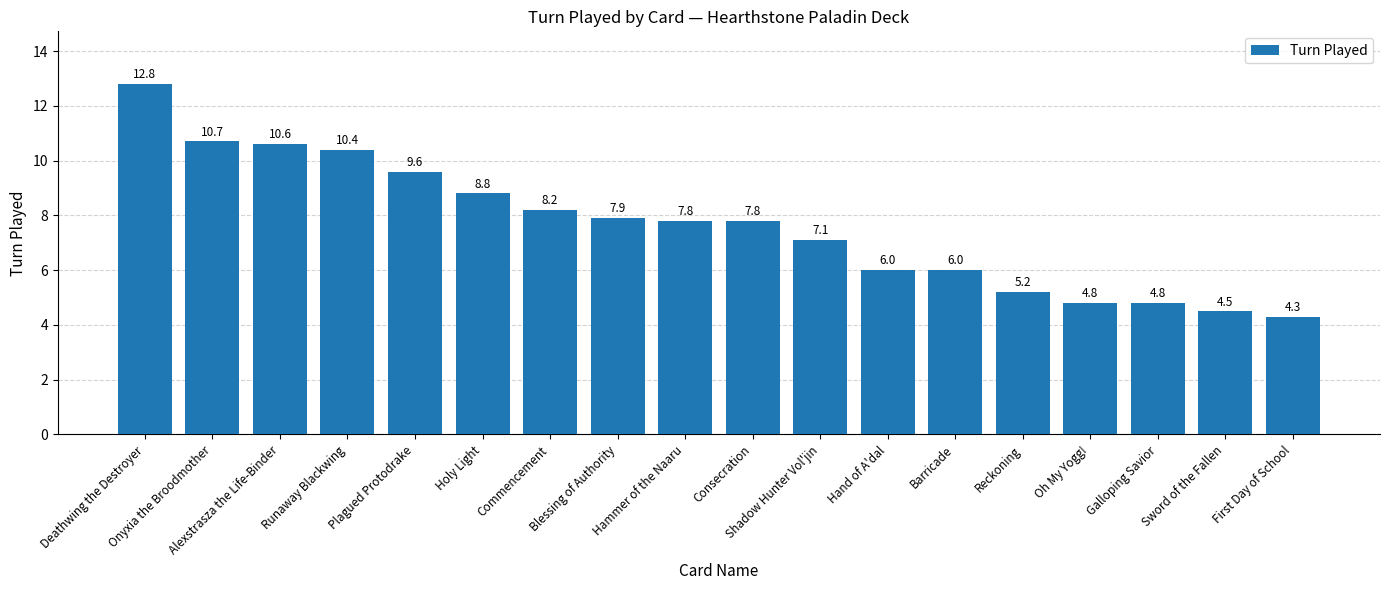

Count the number of values greater than 7.

11